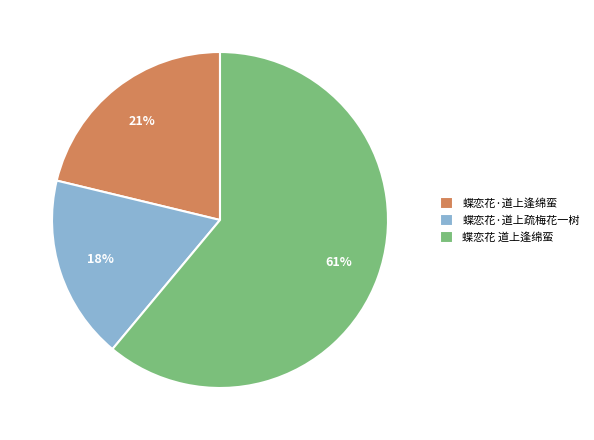

True or false: 蝶恋花·道上逢绵蛮 accounts for 36% of the total.

False